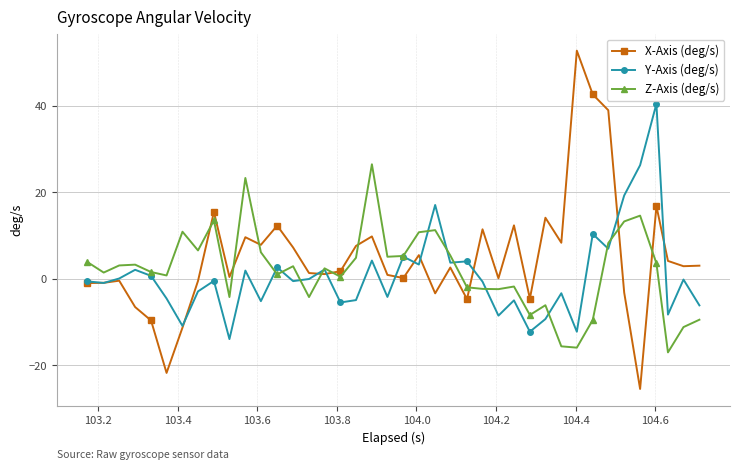

What is the maximum value for X-Axis (deg/s)?

52.8